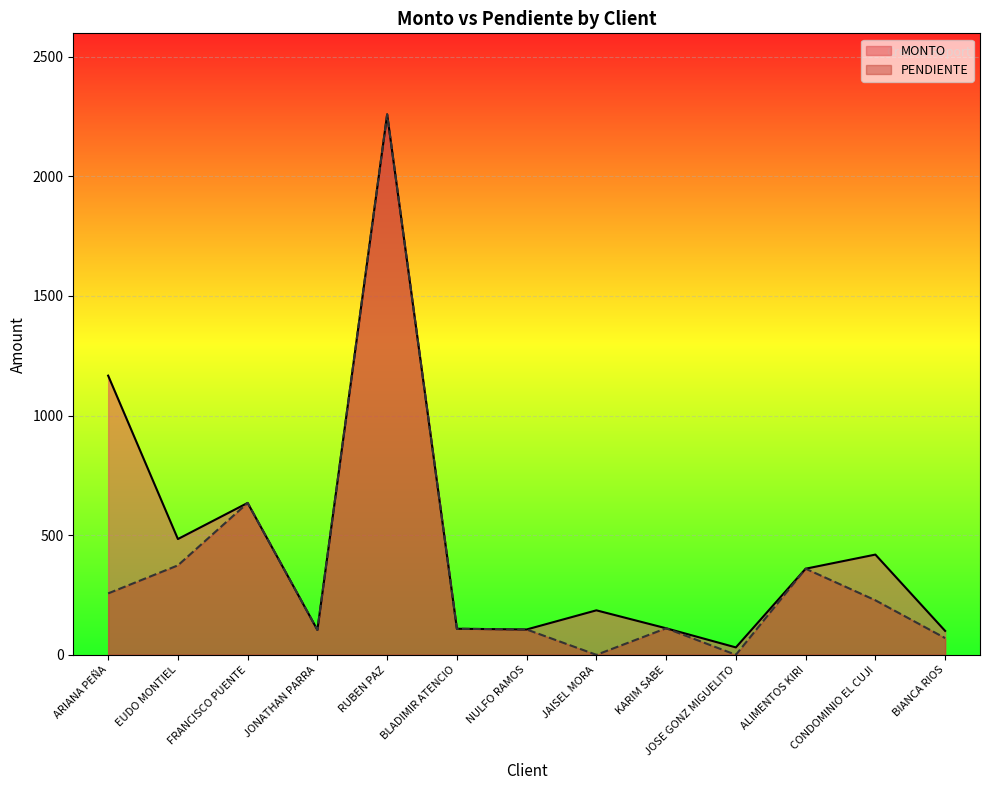

At which category is the sum across all series the highest?

RUBEN PAZ